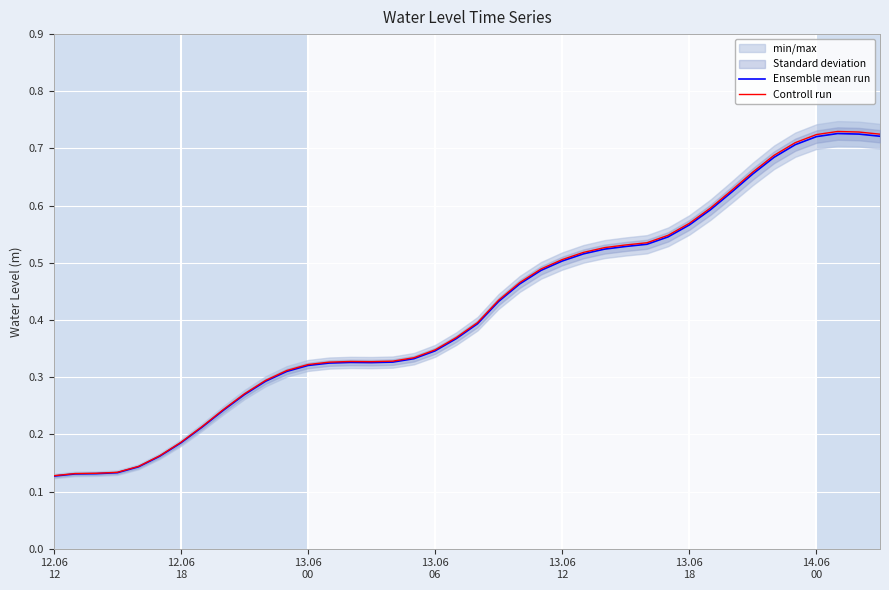

Reading left to right, what are all the values shown in this chart?

Ensemble mean run: 0.1	0.1	0.1	0.1	0.1	0.2	0.2	0.2	0.2	0.3	0.3	0.3	0.3	0.3	0.3	0.3	0.3	0.3	0.3	0.4	0.4	0.4	0.5	0.5	0.5	0.5	0.5	0.5	0.5	0.5	0.6	0.6	0.6	0.7	0.7	0.7	0.7	0.7	0.7	0.7
Controll run: 0.1	0.1	0.1	0.1	0.1	0.2	0.2	0.2	0.2	0.3	0.3	0.3	0.3	0.3	0.3	0.3	0.3	0.3	0.3	0.4	0.4	0.4	0.5	0.5	0.5	0.5	0.5	0.5	0.5	0.5	0.6	0.6	0.6	0.7	0.7	0.7	0.7	0.7	0.7	0.7